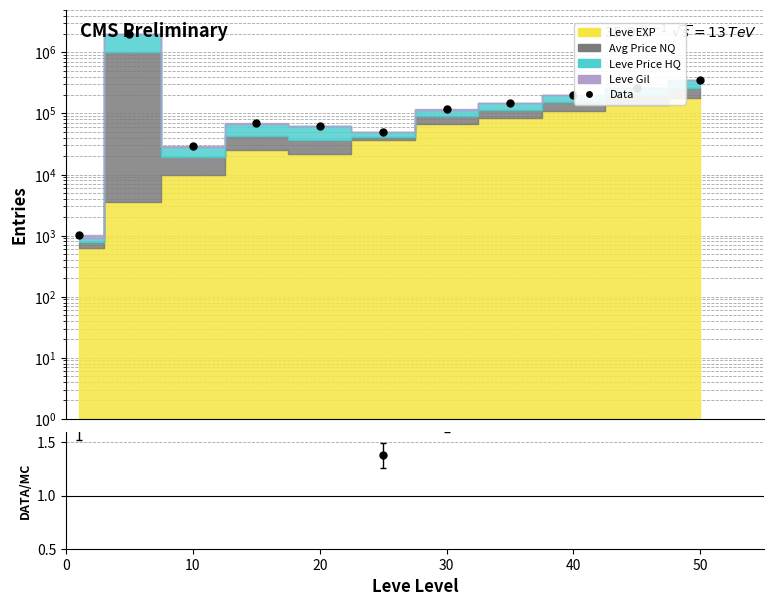

Reading left to right, what are all the values shown in this chart?

Data: 1038.0	2003739.0	28841.0	68626.0	61891.0	50188.0	116441.0	147550.0	203620.0	265700.0	350800.0
Data/MC: 1.6	556.6	2.9	2.8	2.9	1.4	1.7	1.7	1.9	1.9	1.9